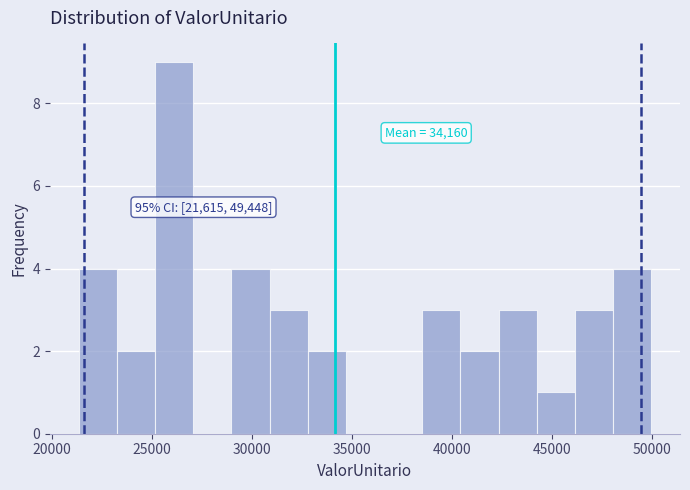

Around what value on the x-axis is the tallest bar? Give the approximate position of its centre, as read against the axis.

26000